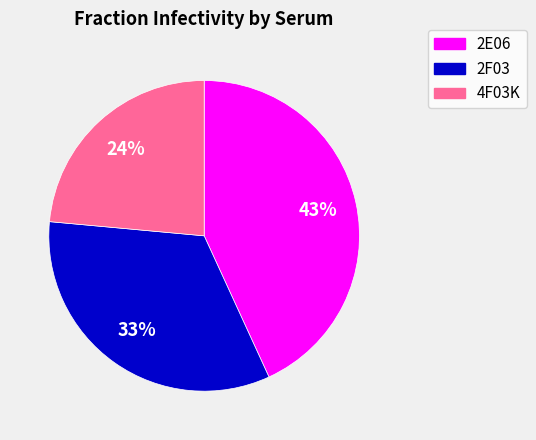

To the nearest percent, what is the average slice percentage?

33%